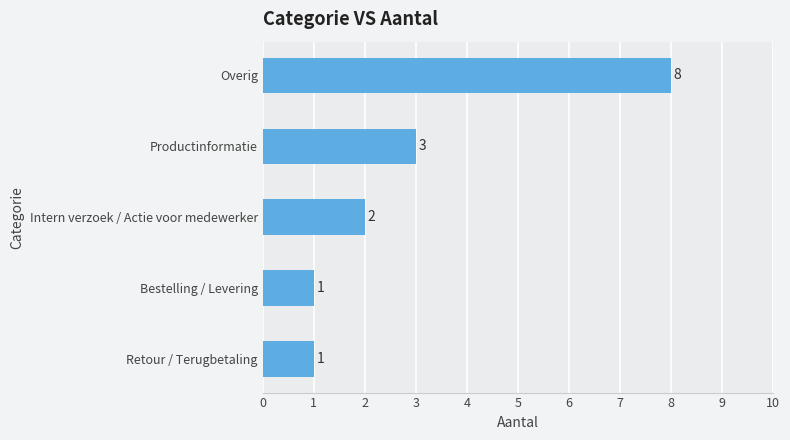

How many data points are less than 2?

2